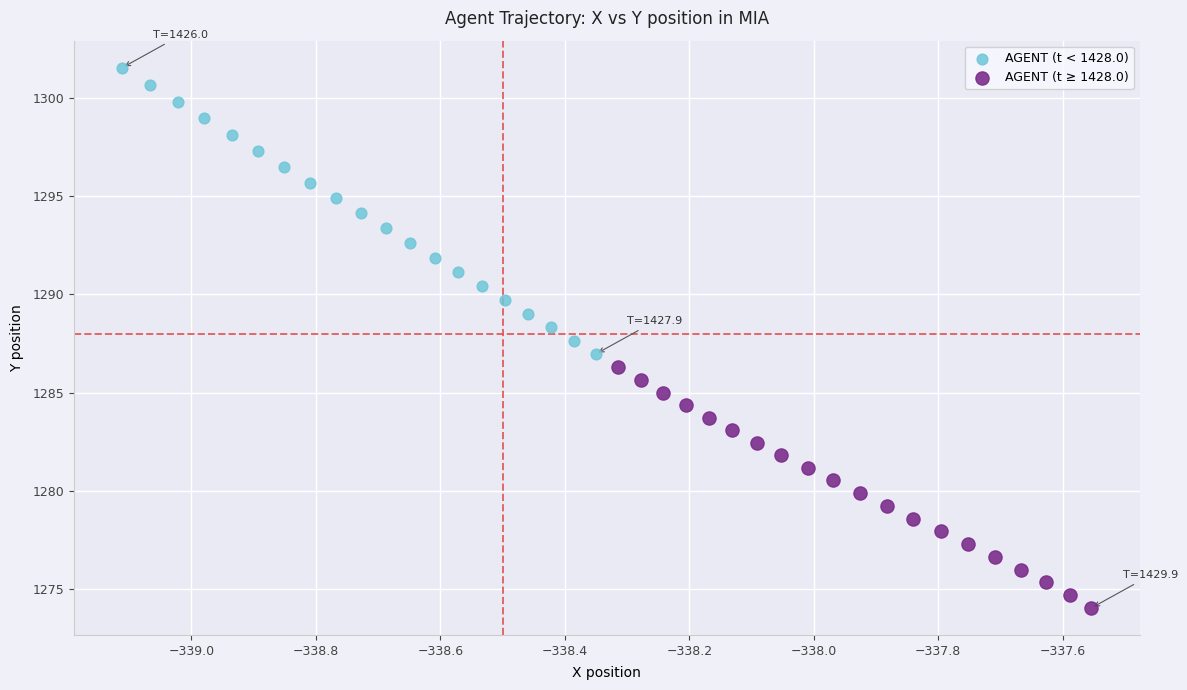

Which series contains the highest Y value?

AGENT (t < 1428.0)